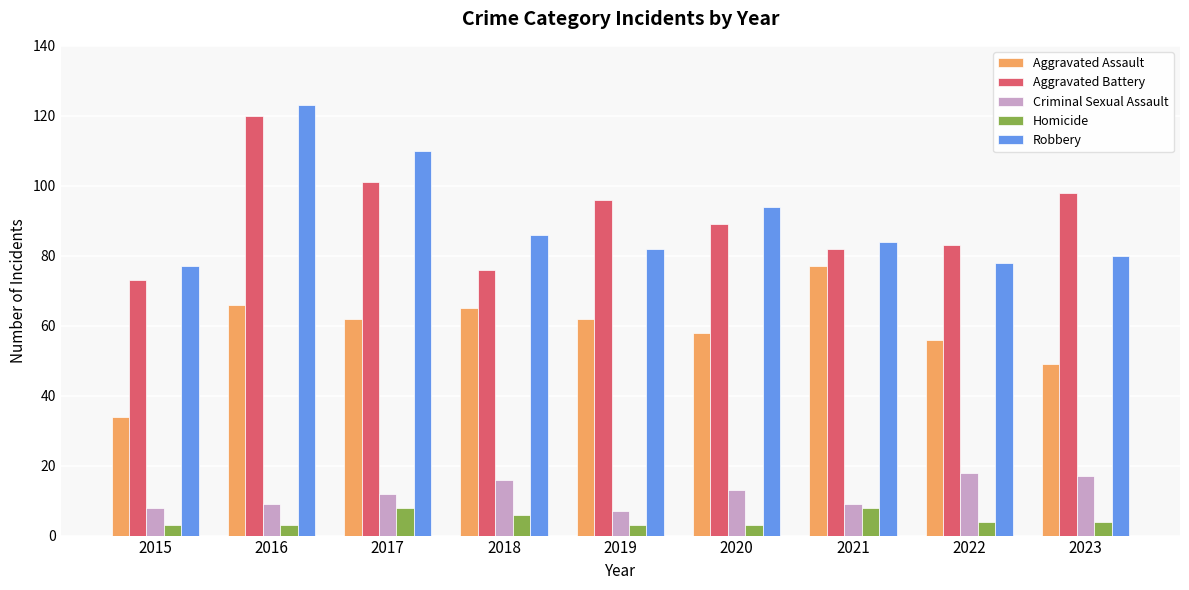

What is the spread (max minus min) of values at 2023?

94